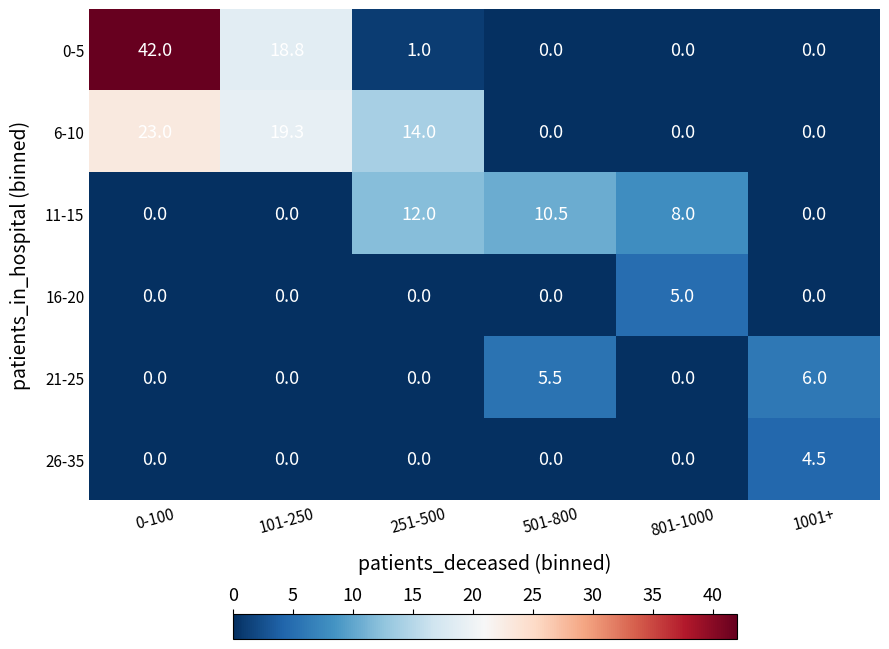

Between 501-800 and 1001+, which series saw the biggest shift?

11-15